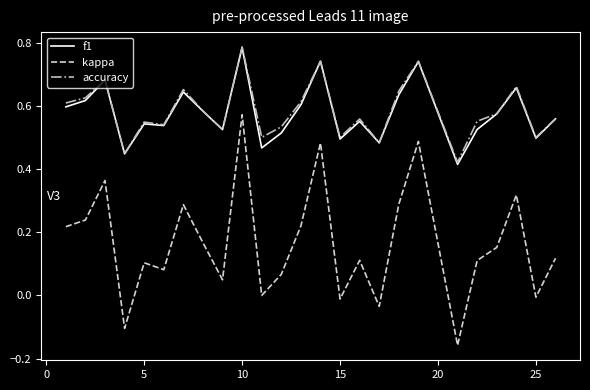

Which series has the largest range (max minus min)?

kappa